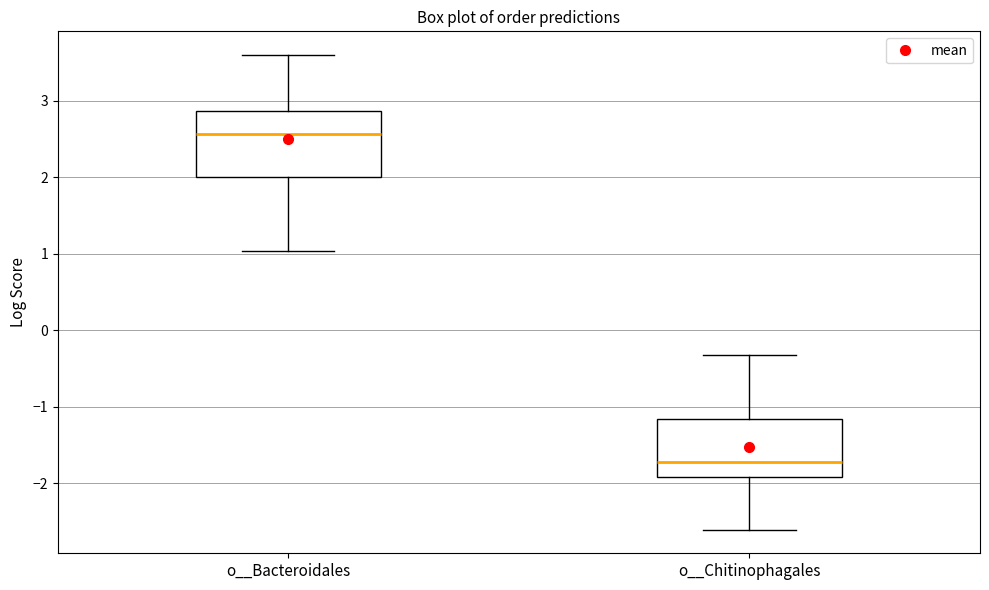

Reading left to right, transcribe this box plot: for each box, give where its median line is, the range the box spans, and where its two whiskers end, as read against the y-axis. The values are not printed on the chart, so give them approximately, as read against the axis.

o__Bacteroidales: median 2.6, box 2.0 to 2.9, whiskers 1.0 to 3.6
o__Chitinophagales: median -1.7, box -1.9 to -1.2, whiskers -2.6 to -0.3